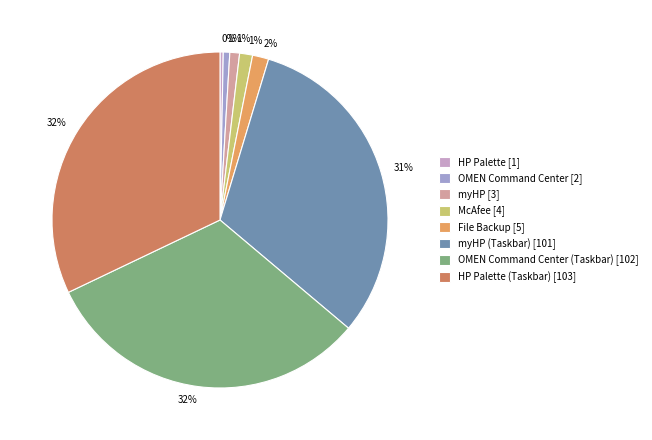

Does OMEN Command Center [2] represent more than half of the total?

No